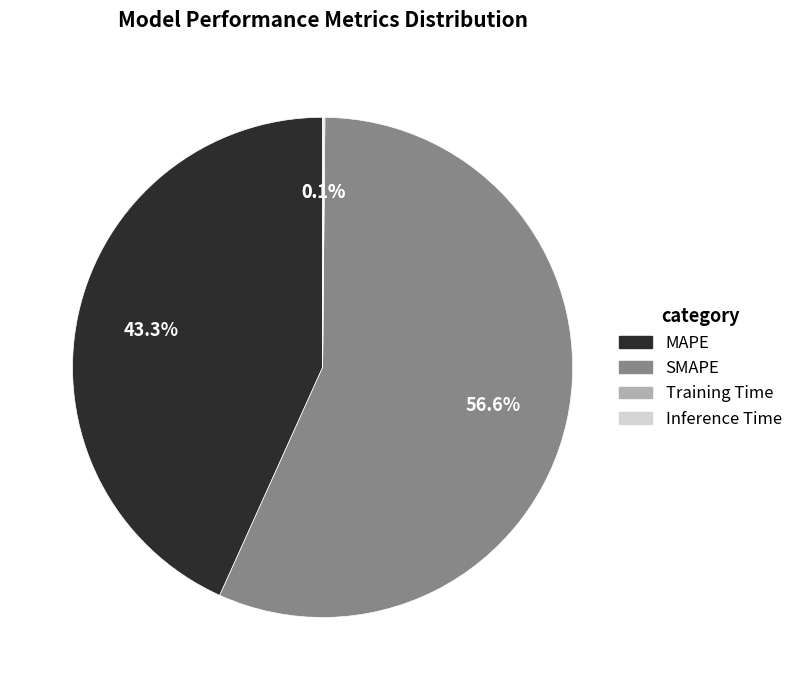

How much of the chart is everything except MAPE?

56.7%